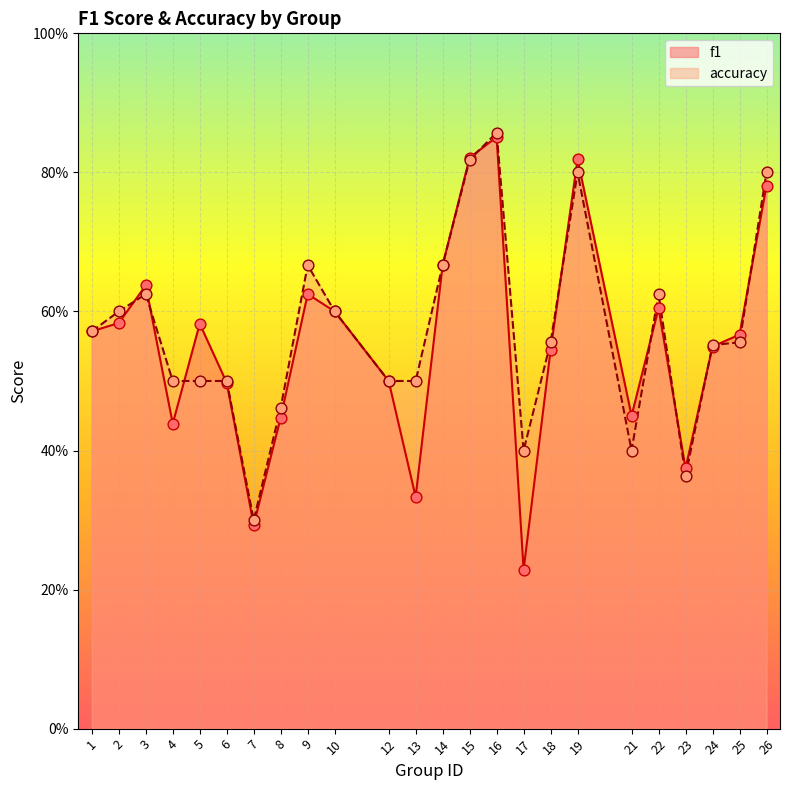

Is the value of accuracy at 21 greater than the value of f1 at 13?

Yes